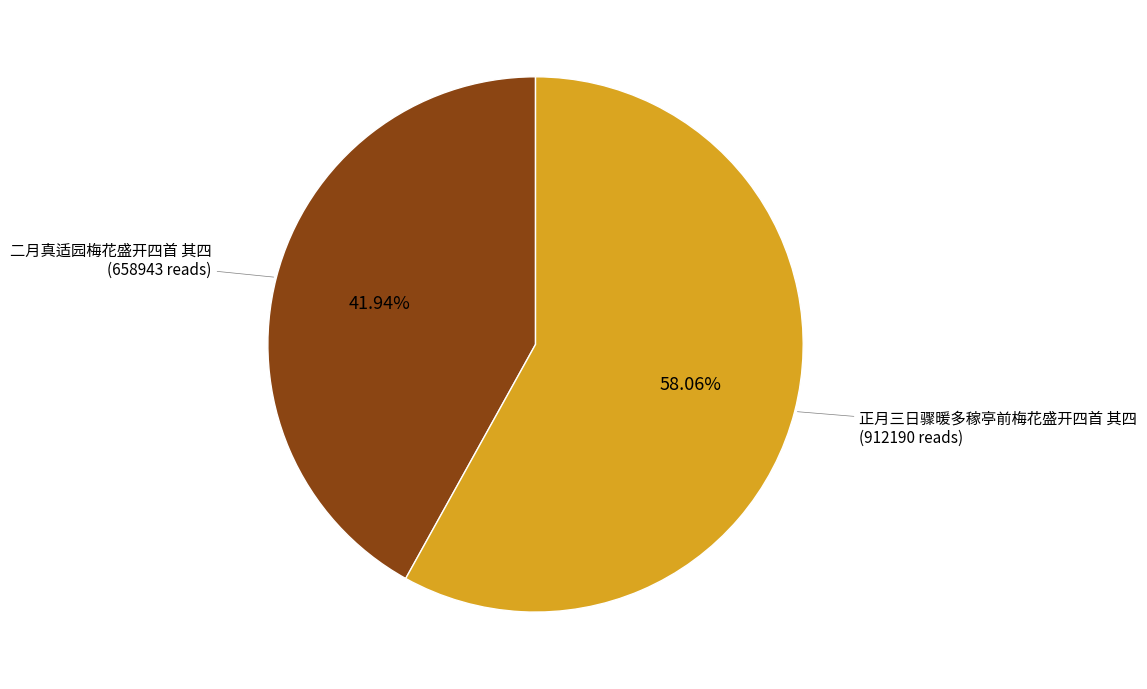

Does any single category account for the majority?

Yes